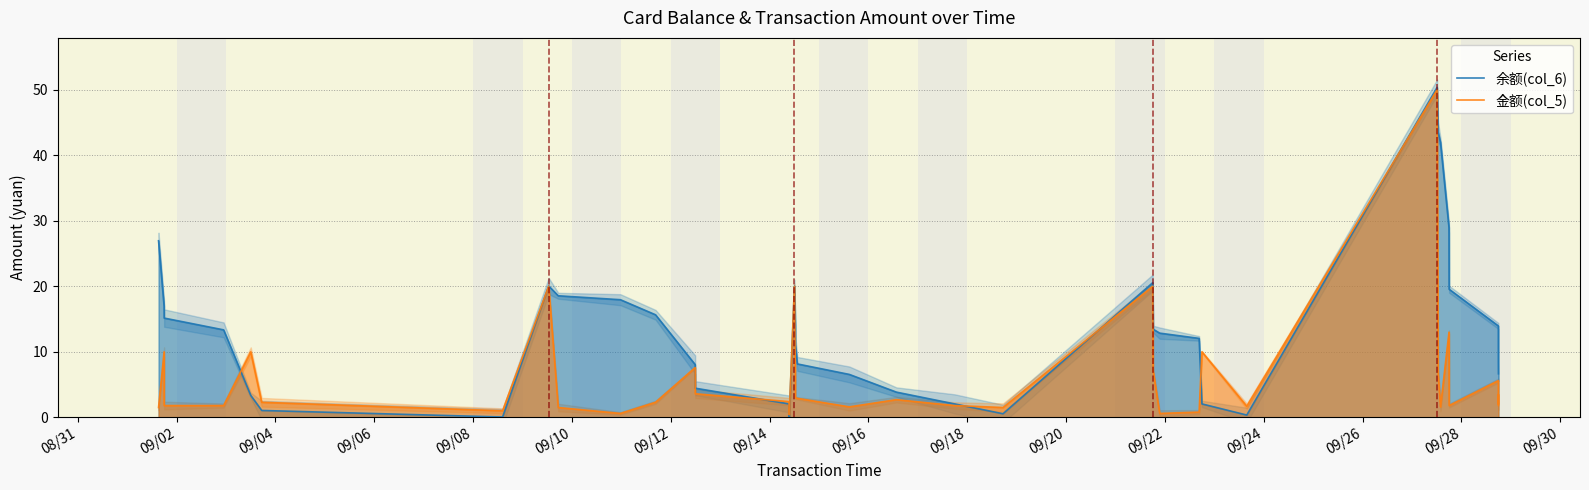

What is the maximum value for 余额(col_6)?

50.4